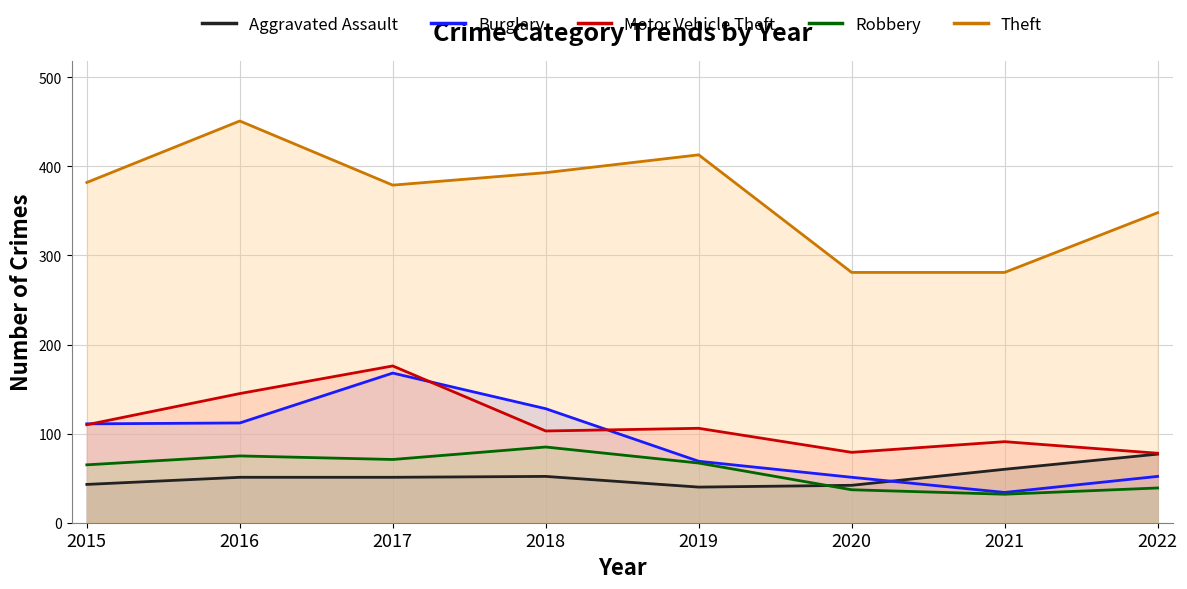

Where do Aggravated Assault and Burglary first cross each other?

2020 and 2021